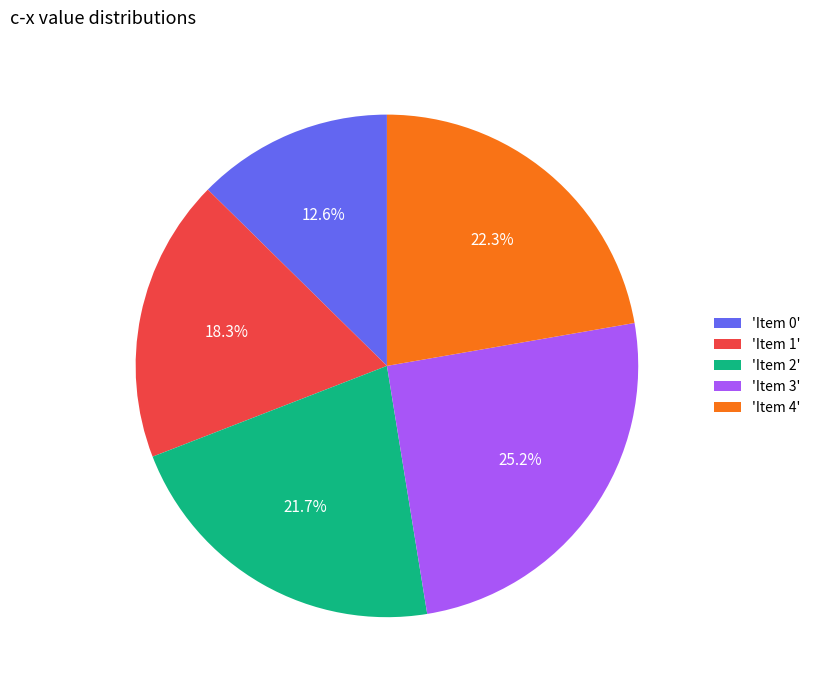

What is the ratio of the value at 'Item 1' to the value at 'Item 2'?

0.8